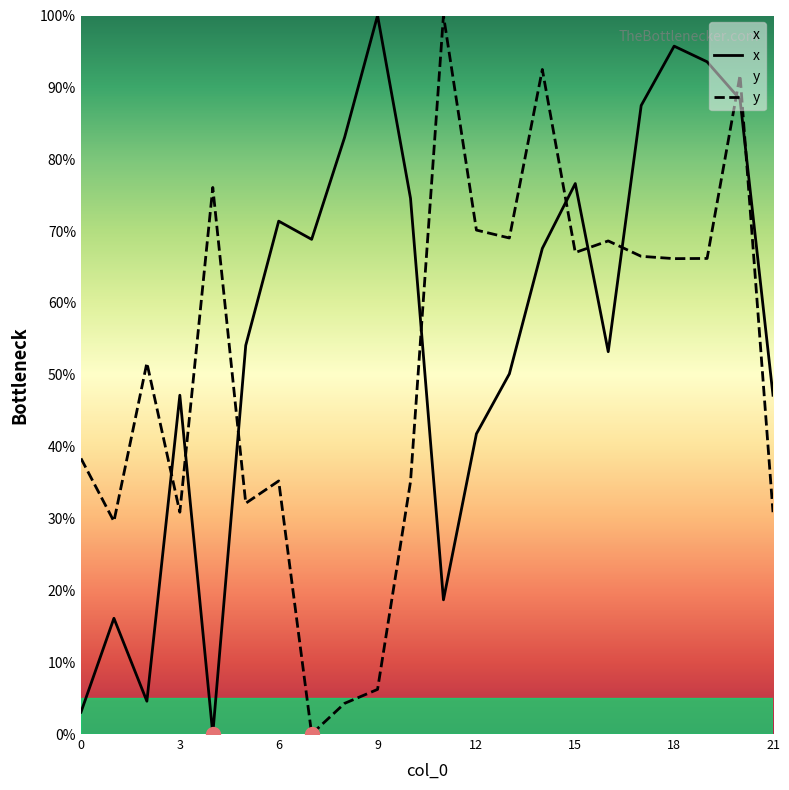

What is the value of the y point at the 1st from the left?

38.4